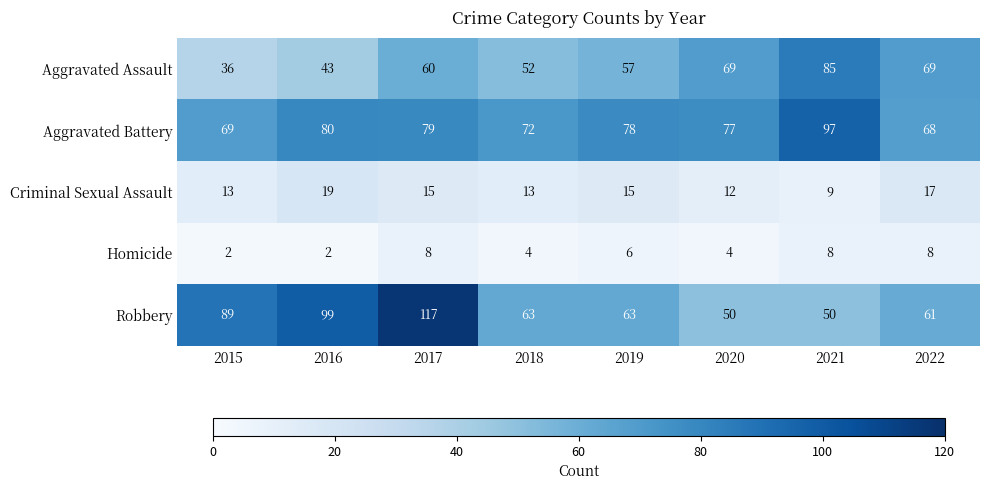

Rank the series by their maximum value, from highest to lowest.

Robbery, Aggravated Battery, Aggravated Assault, Criminal Sexual Assault, Homicide